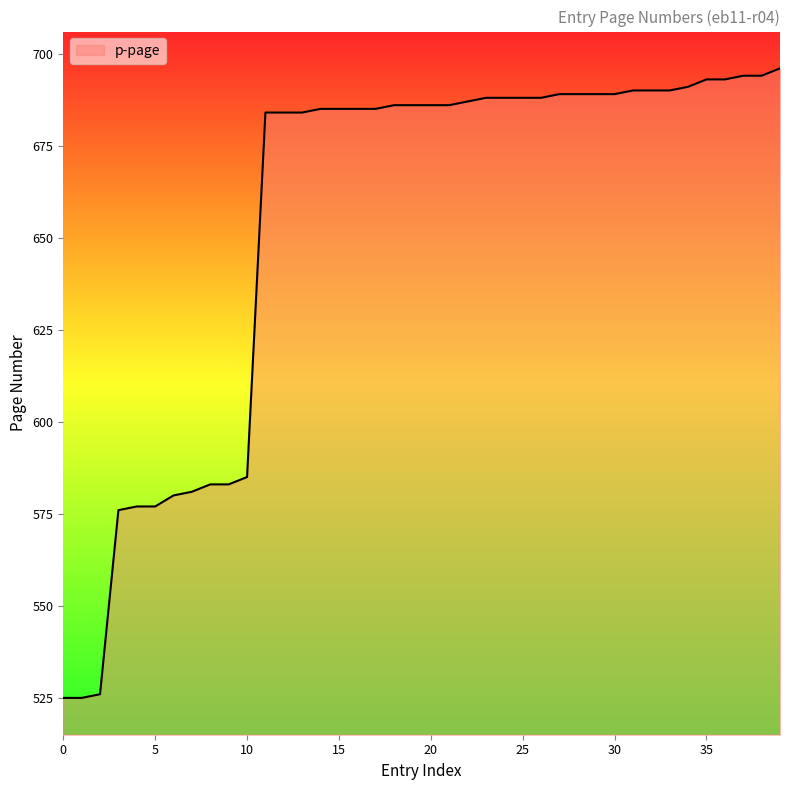

What is the minimum value shown in the chart?

525